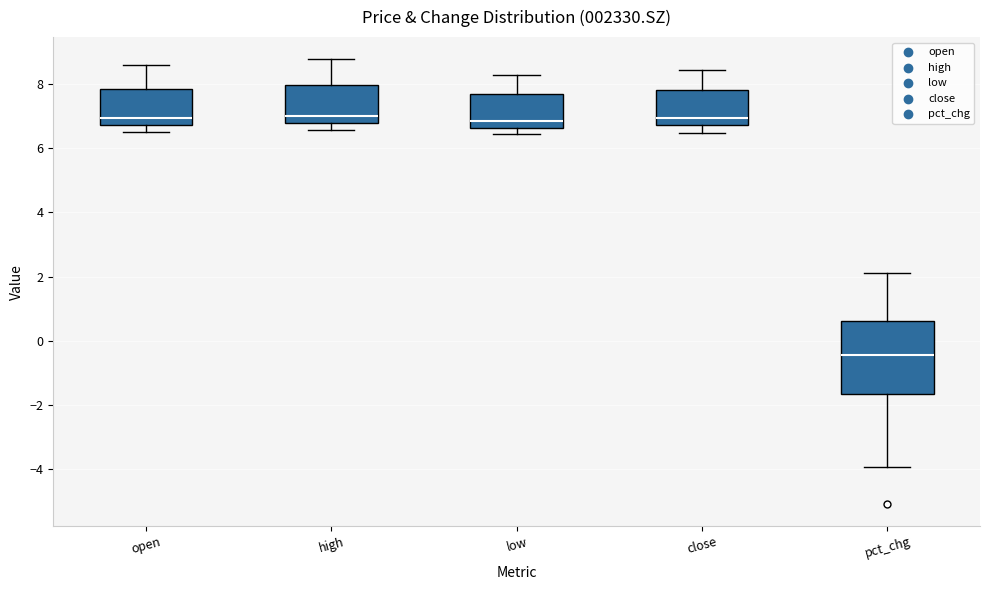

Reading left to right, transcribe this box plot: for each box, give where its median line is, the range the box spans, and where its two whiskers end, as read against the y-axis. The values are not printed on the chart, so give them approximately, as read against the axis.

open: median 7.0, box 6.8 to 7.8, whiskers 6.6 to 8.6
high: median 7.0, box 6.8 to 8.0, whiskers 6.6 to 8.8
low: median 6.8, box 6.6 to 7.6, whiskers 6.4 to 8.2
close: median 7.0, box 6.8 to 7.8, whiskers 6.4 to 8.4
pct_chg: median -0.4, box -1.6 to 0.6, whiskers -4.0 to 2.2